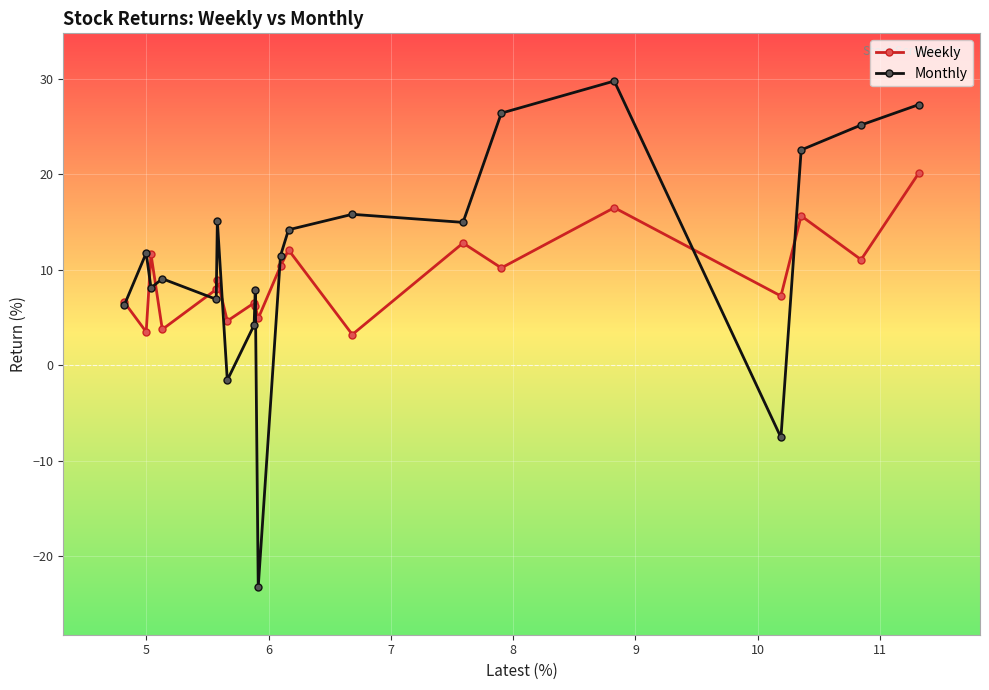

At how many categories does at least one series exceed 1?

20